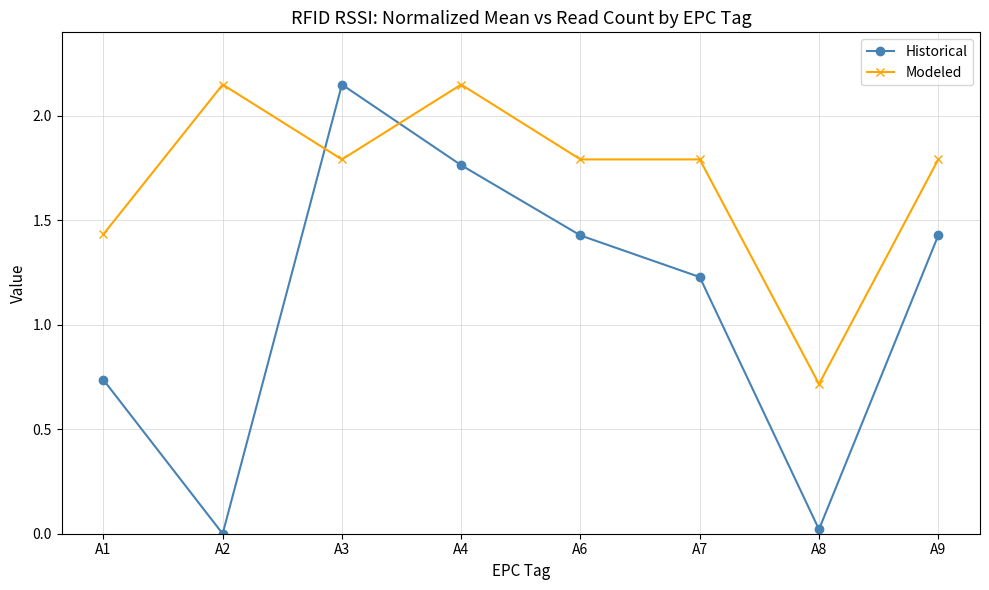

Is it true that Modeled equals 1.1 at A4?

False